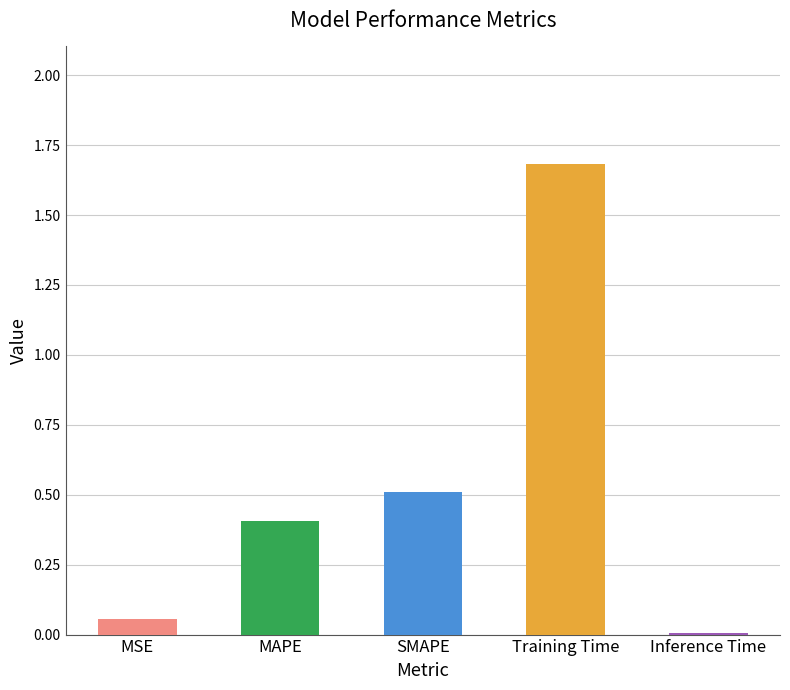

What position from the right is SMAPE?

3